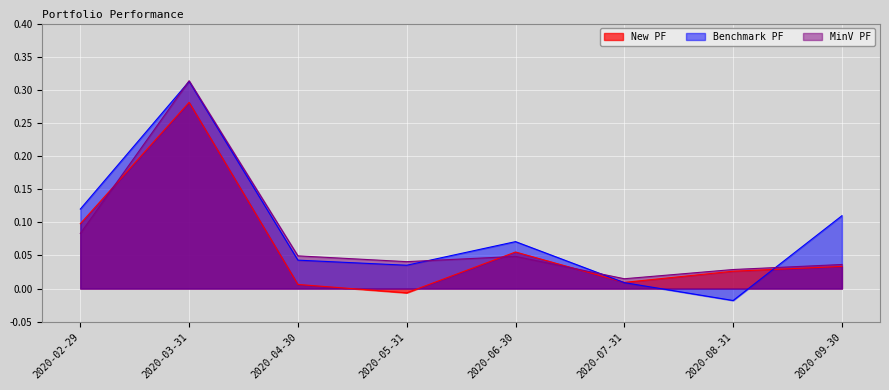

List the labels in order of Benchmark PF value, smallest first.

2020-08-31, 2020-07-31, 2020-05-31, 2020-04-30, 2020-06-30, 2020-09-30, 2020-02-29, 2020-03-31